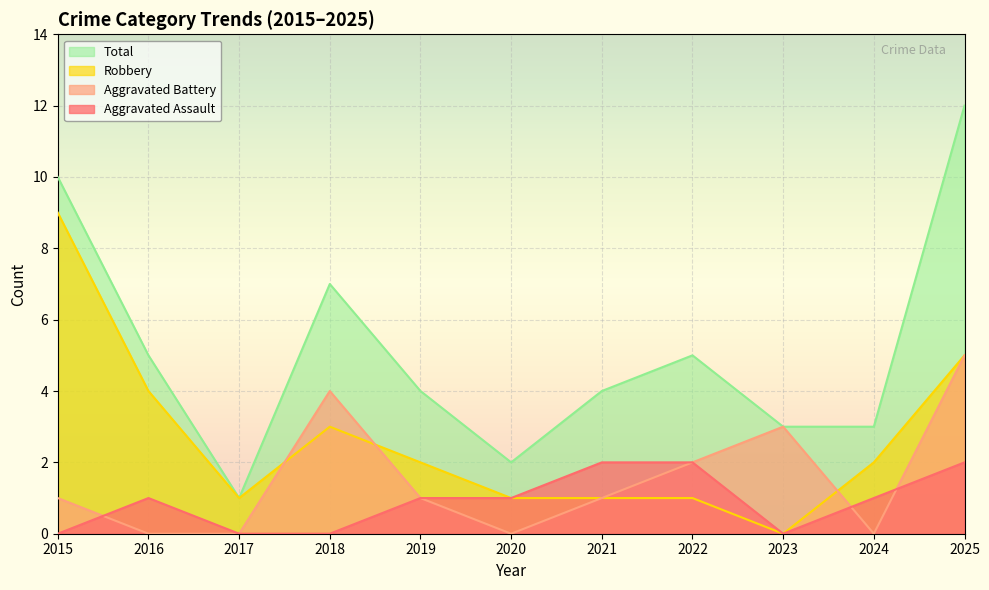

Which series reaches the maximum Y coordinate?

Total